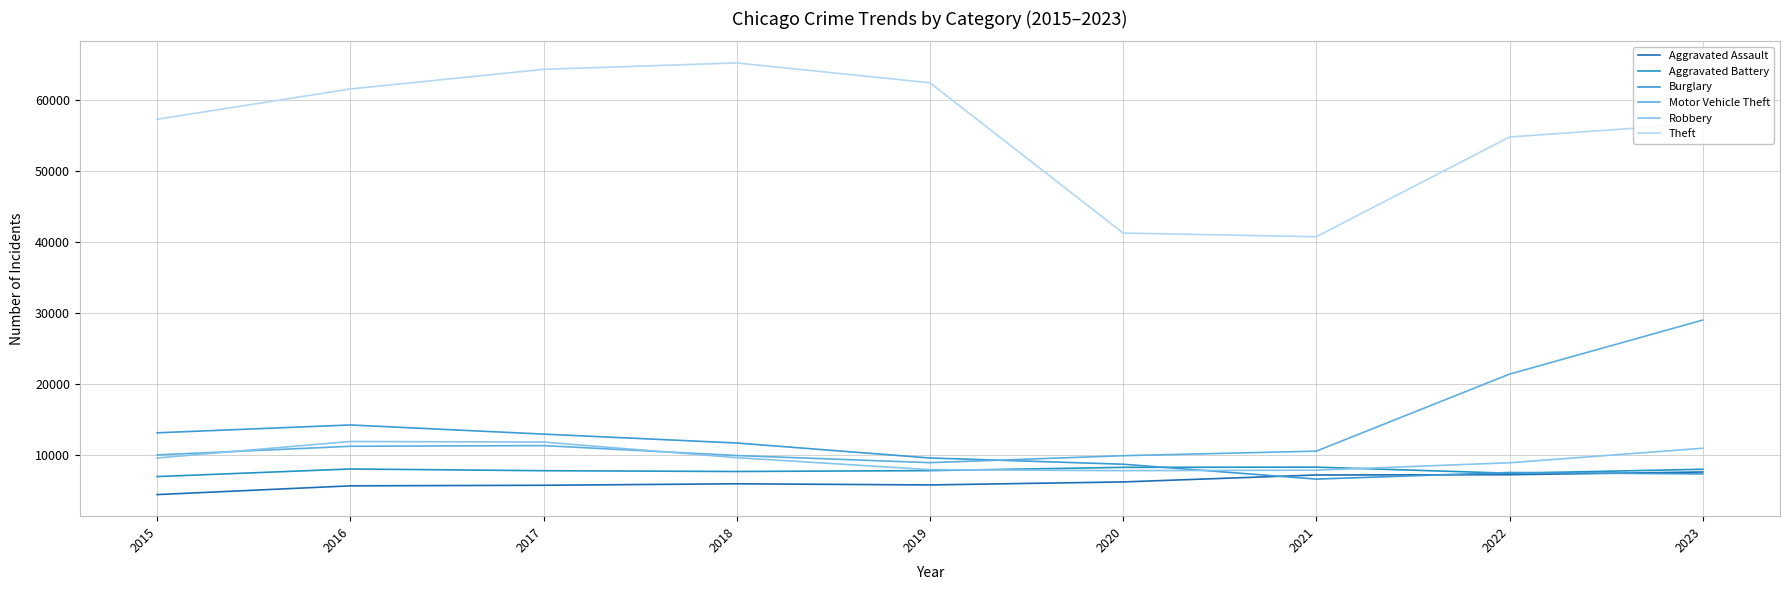

List the series in order of their peak value, highest first.

Theft, Motor Vehicle Theft, Burglary, Robbery, Aggravated Battery, Aggravated Assault